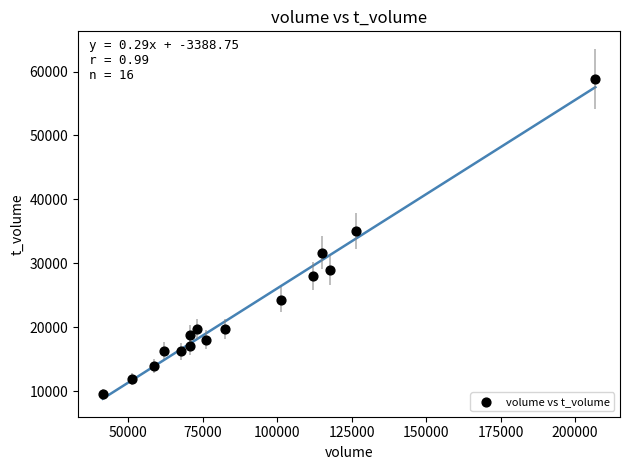

What is the range of X values (max minus min)?

165328